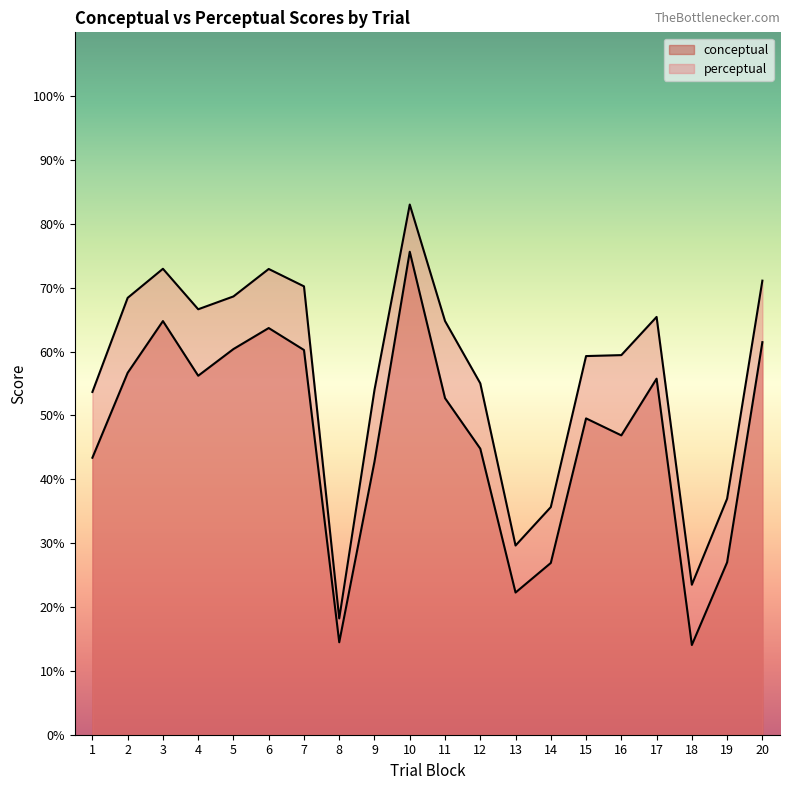

How many values in the perceptual series are below 64?

10